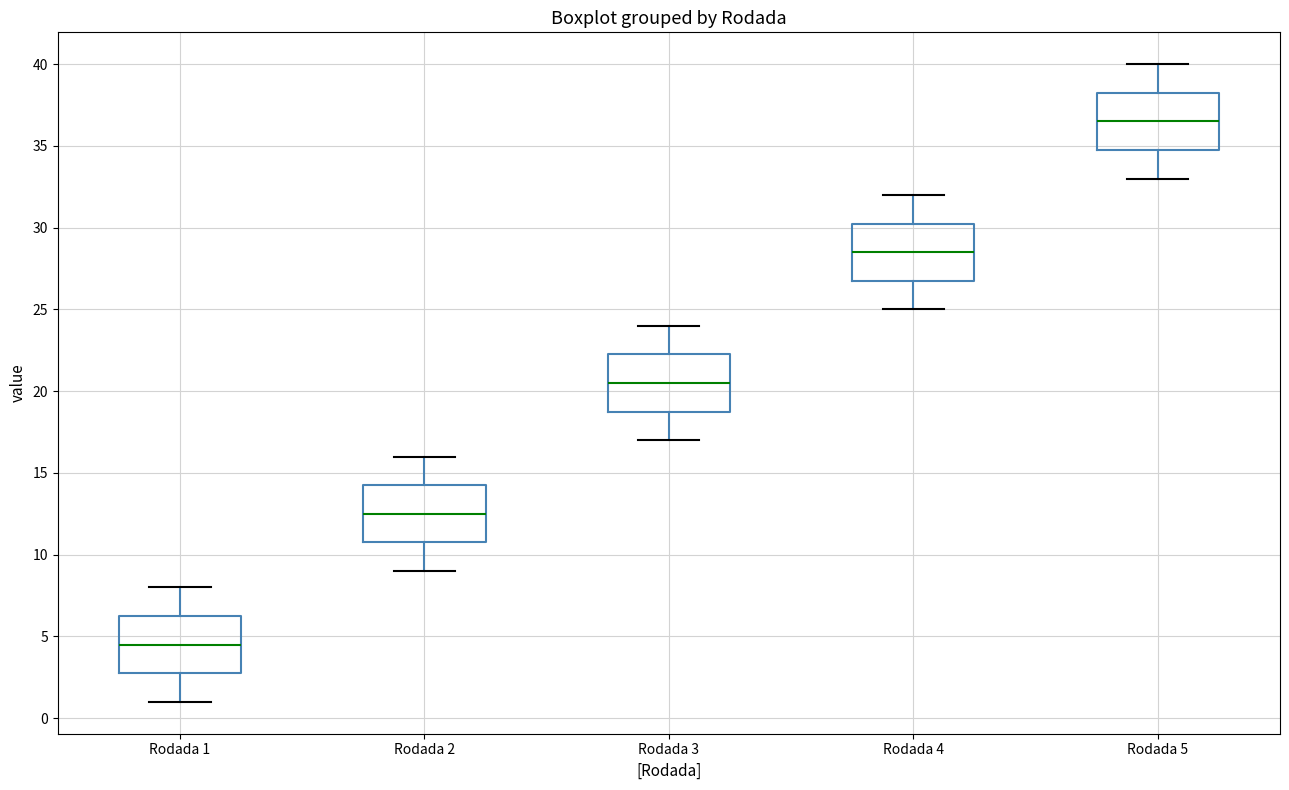

Where does the upper whisker of the box for Rodada 2 end on the y-axis? The values are not printed on the chart, so give them approximately, as read against the axis.

16.0